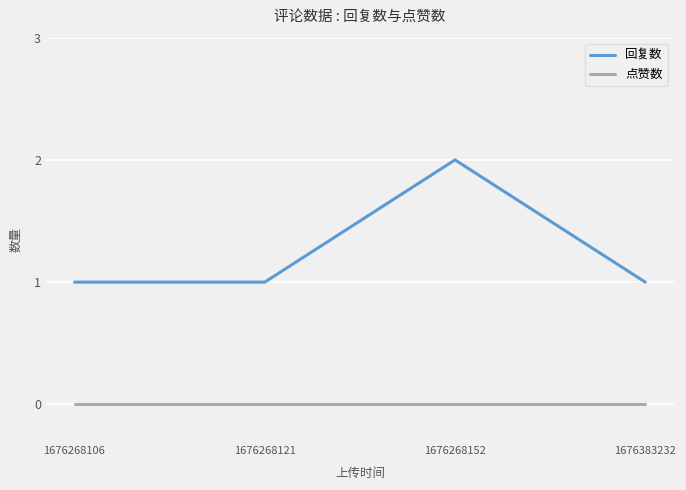

True or false: 回复数 and 点赞数 cross at least once.

False